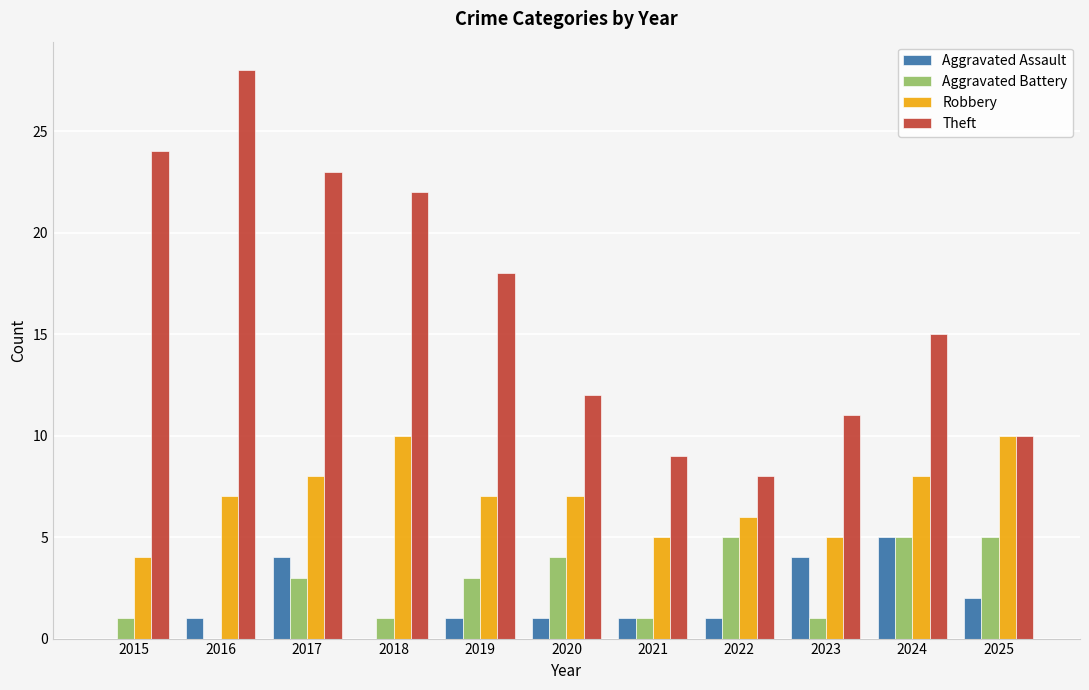

Reading left to right, list all the values displayed in this chart.

Aggravated Assault: 0	1	4	0	1	1	1	1	4	5	2
Aggravated Battery: 1	0	3	1	3	4	1	5	1	5	5
Robbery: 4	7	8	10	7	7	5	6	5	8	10
Theft: 24	28	23	22	18	12	9	8	11	15	10